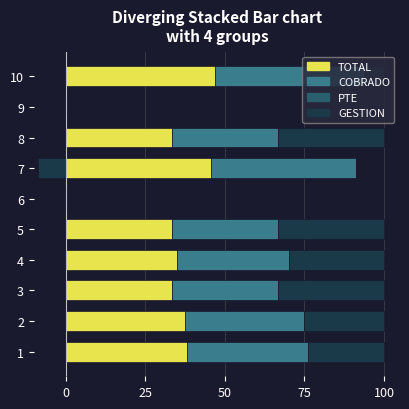

What is the sum of the GESTION values at 5 and 1?

57.1